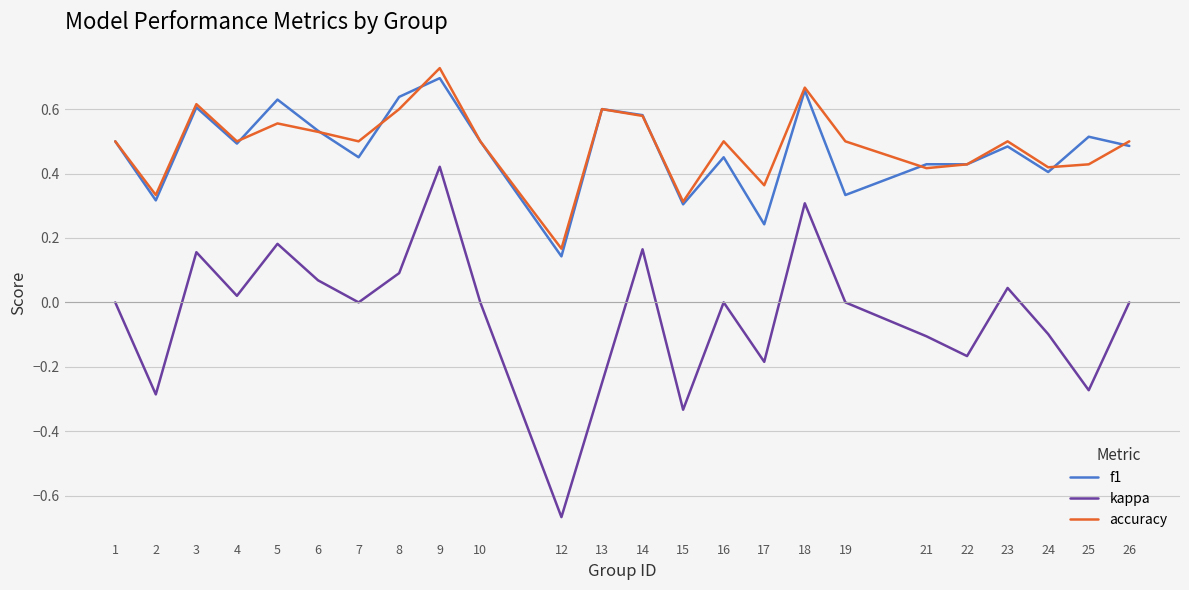

Is the value of f1 at 17 greater than the value of kappa at 1?

Yes